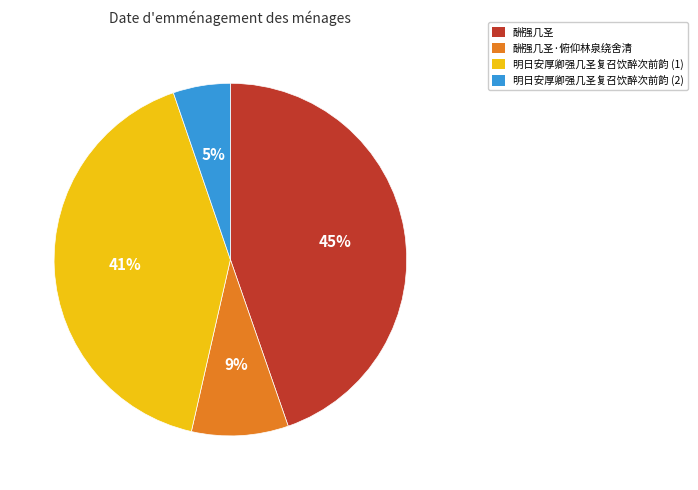

Count the number of slices in the pie.

4